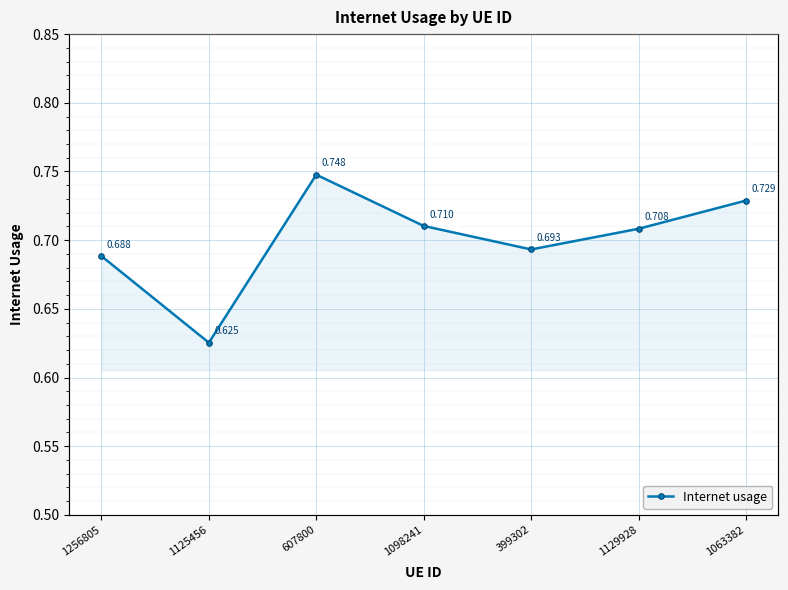

Reading right to left, what are all the values shown in this chart?

0.7	0.7	0.7	0.7	0.7	0.6	0.7